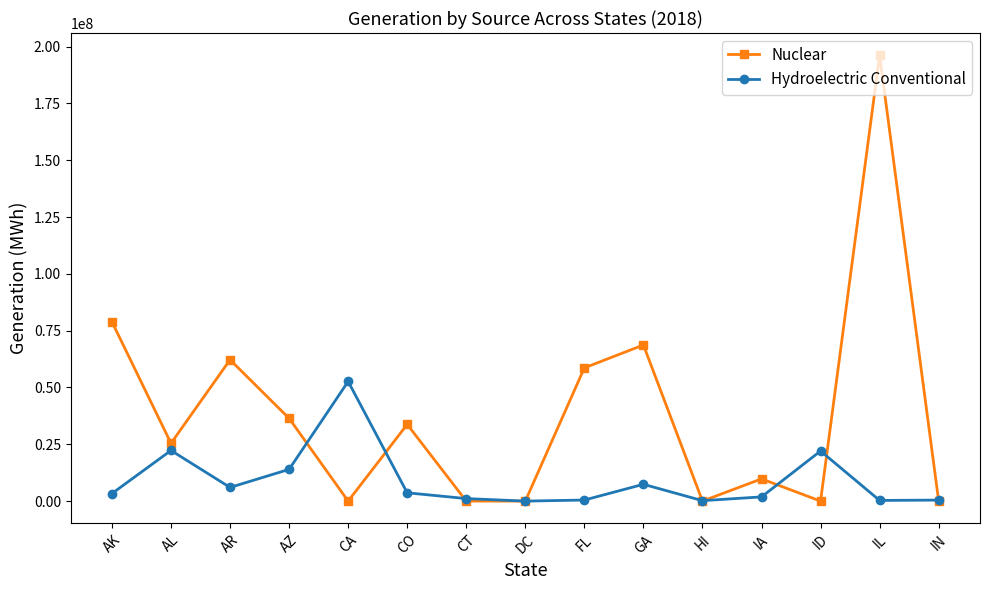

Which series has the largest total across all categories?

Nuclear